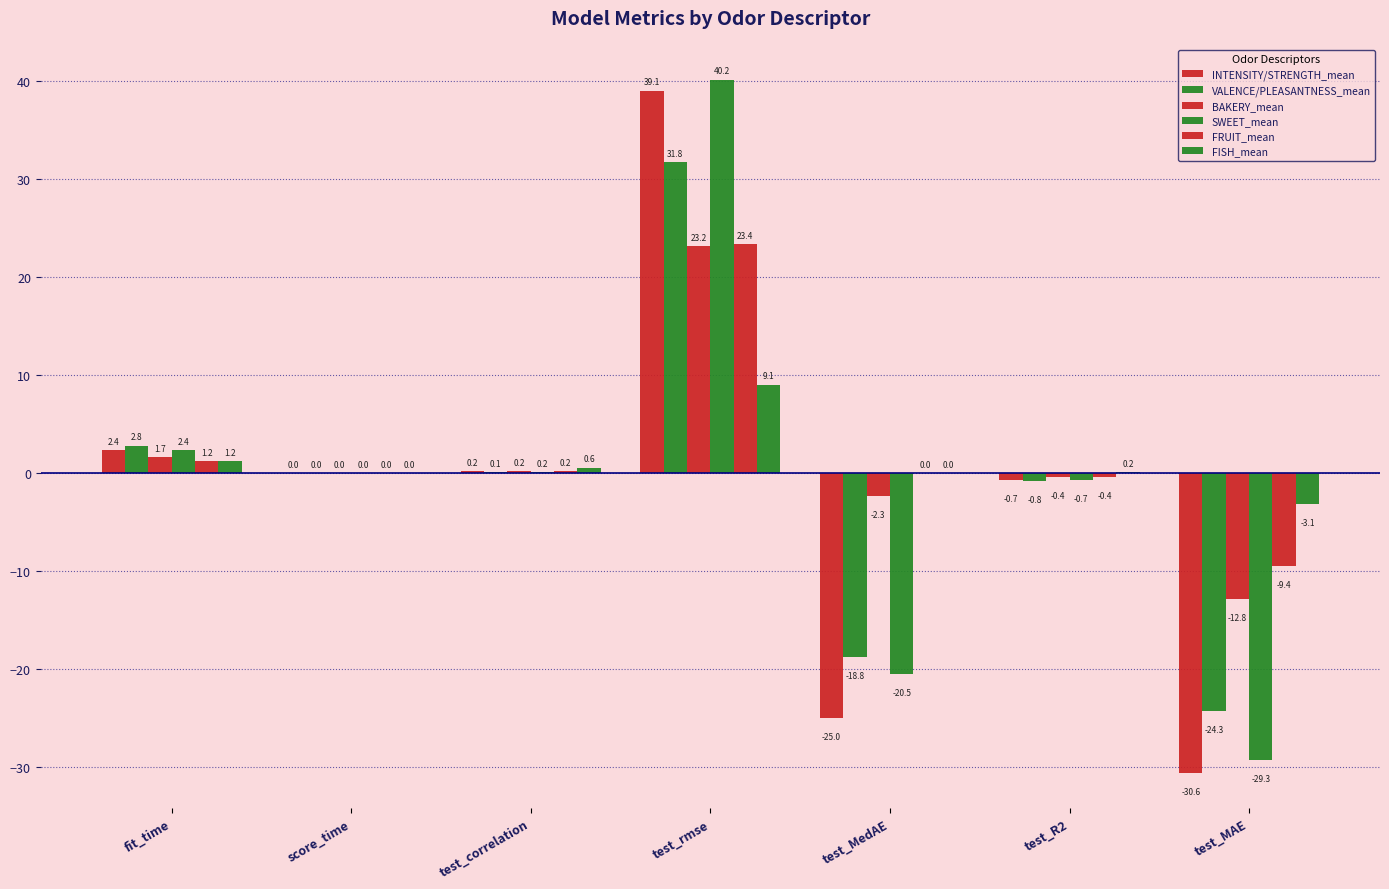

Are the bars grouped side by side (vs. stacked)?

Yes